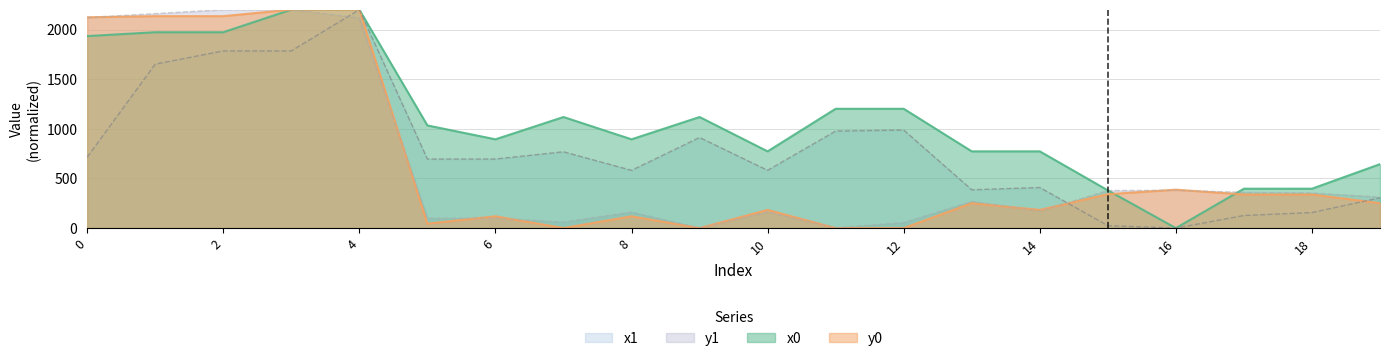

What is the maximum value for x1?

2200.0